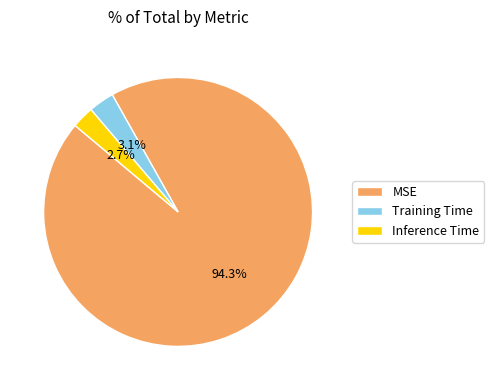

To the nearest percent, what is the average slice percentage?

33%